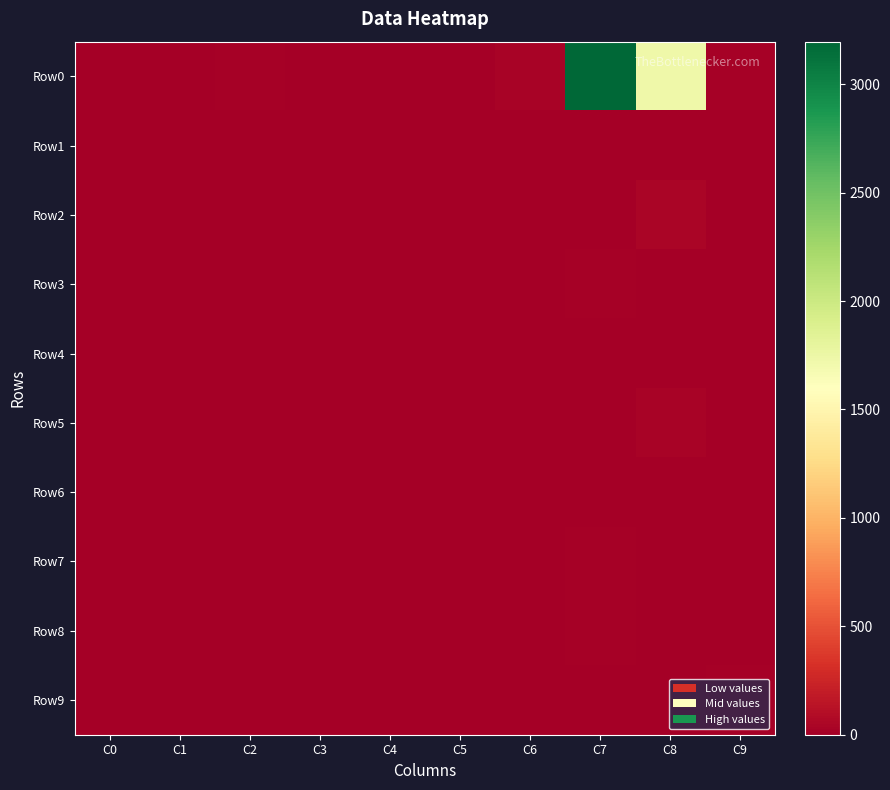

Which category has the highest value across all series?

C7